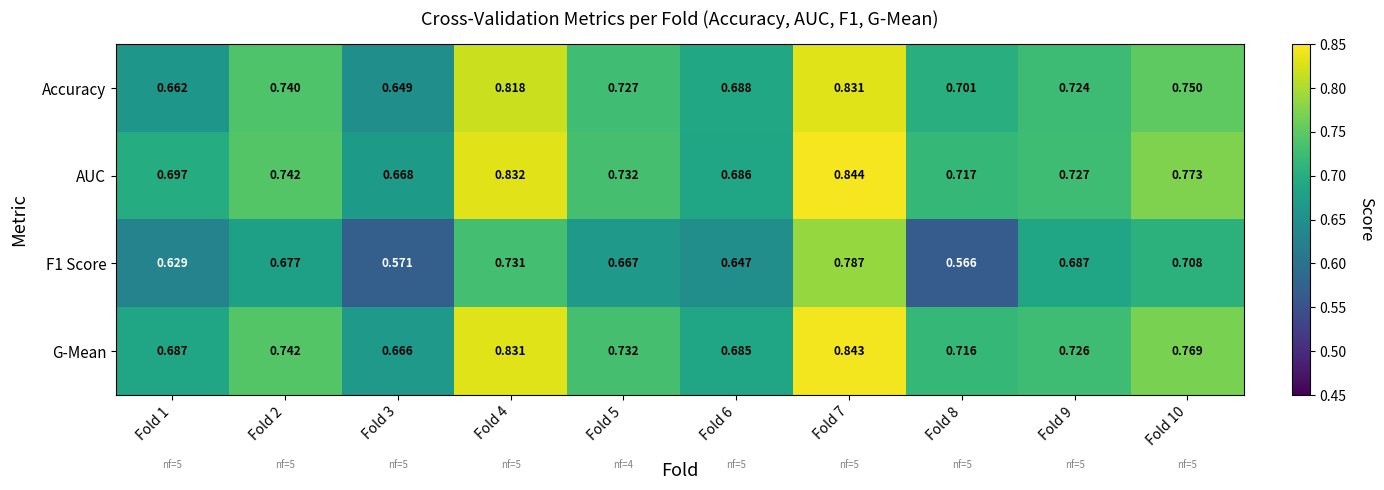

Is the value of G-Mean at Fold 8 greater than the value of F1 Score at Fold 4?

No